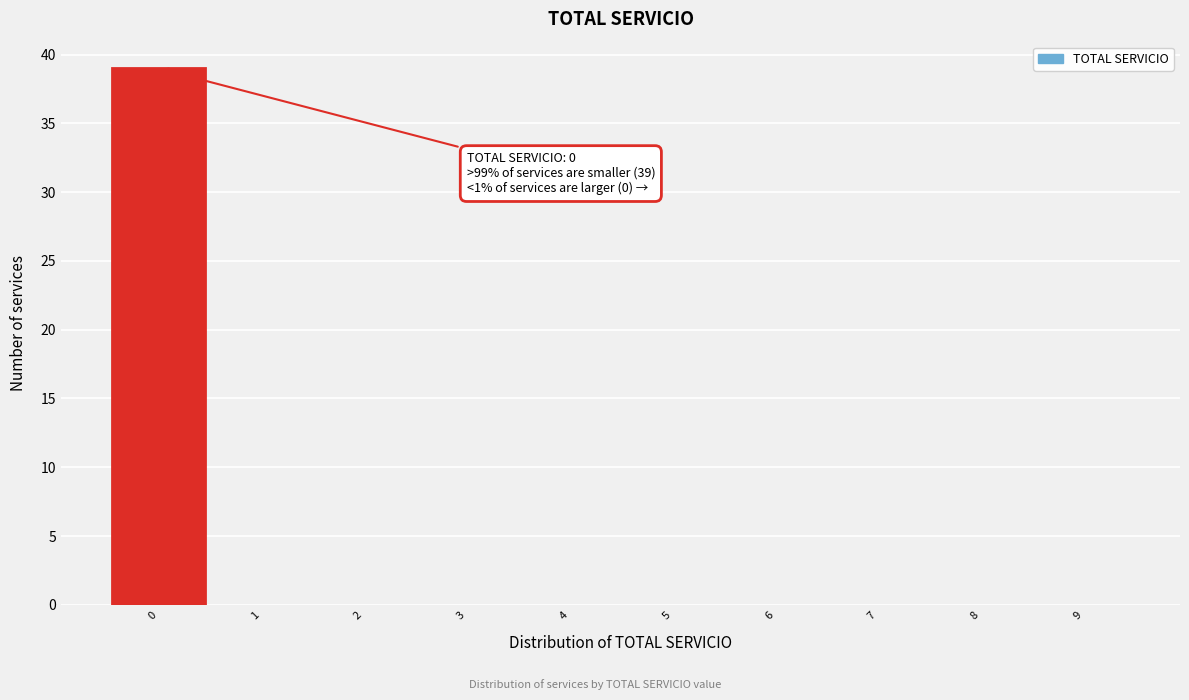

Which range on the x-axis has the tallest bar?

-0.5 to 0.5